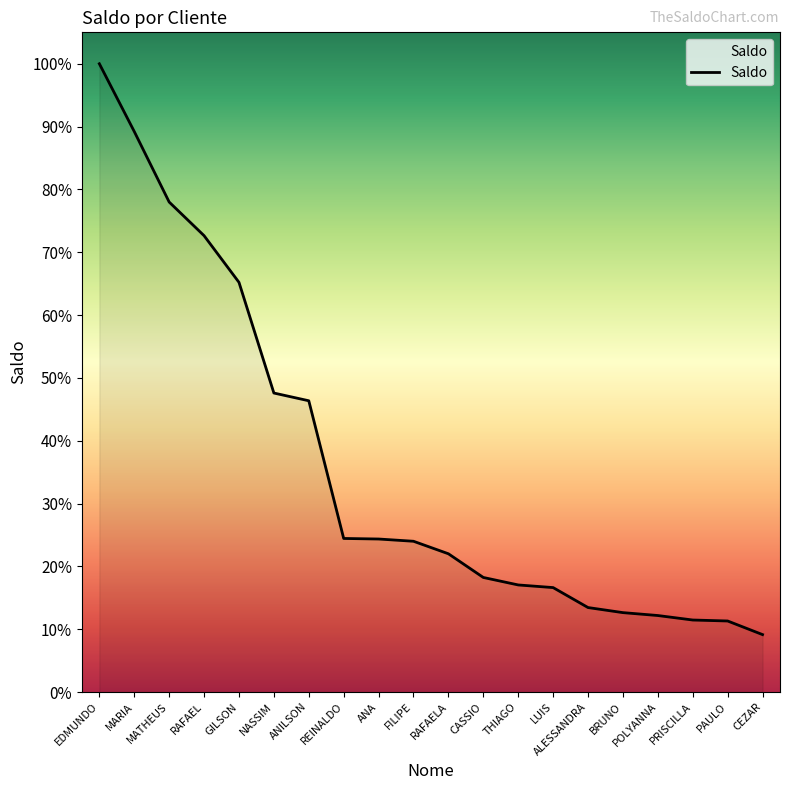

Is this an area chart (filled region under the line)?

Yes